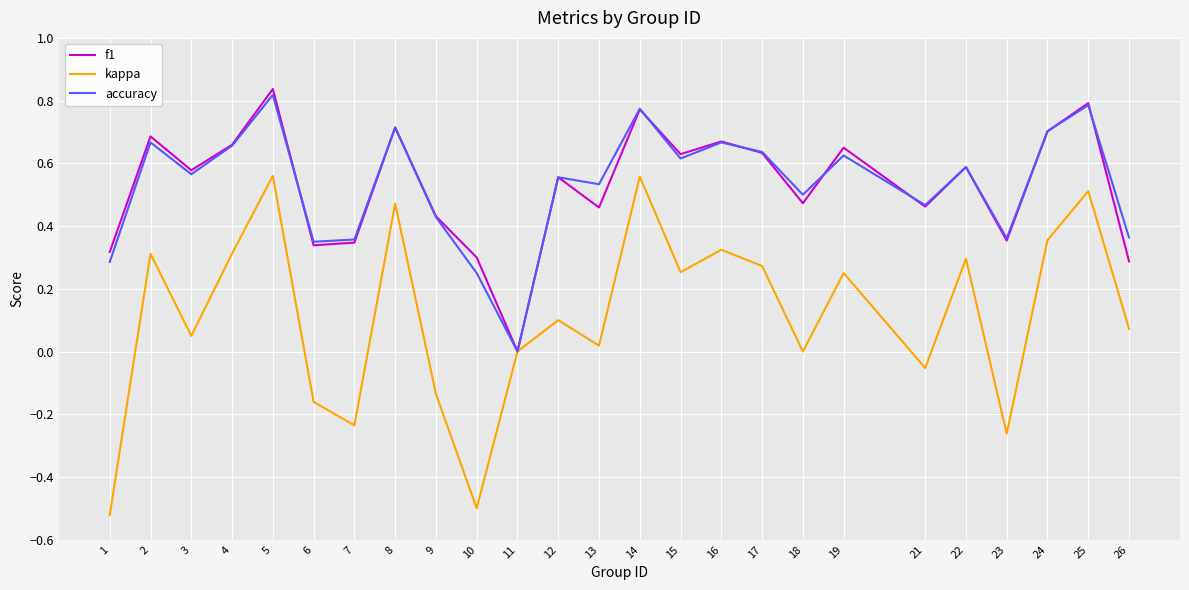

How many lines are shown in the chart?

3